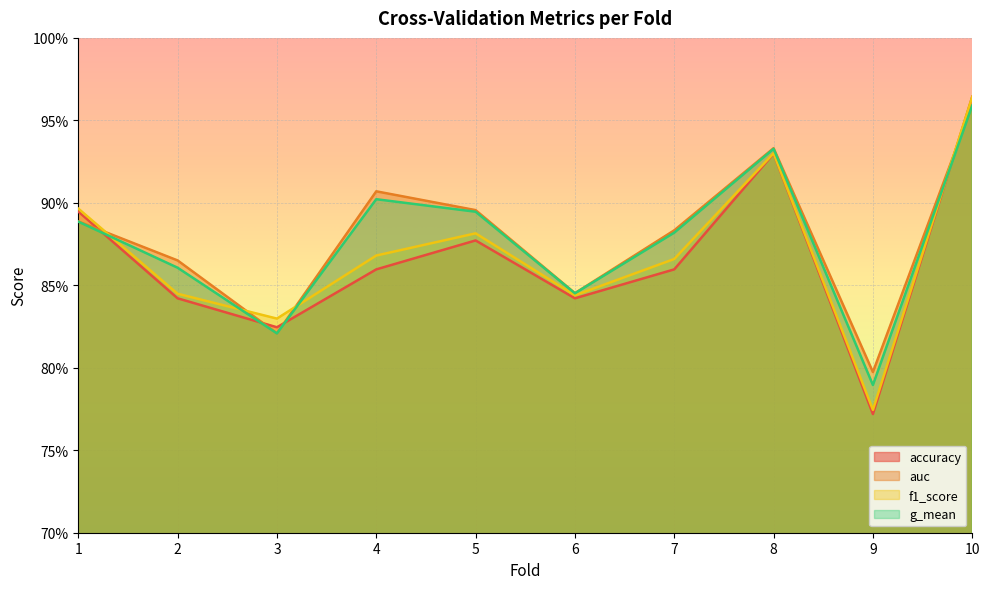

At which label does g_mean reach its peak?

10